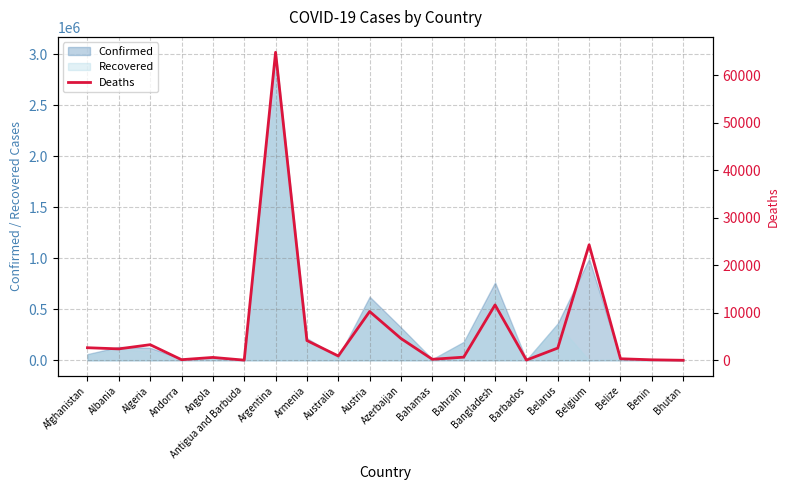

What is the sum of all values?

133614